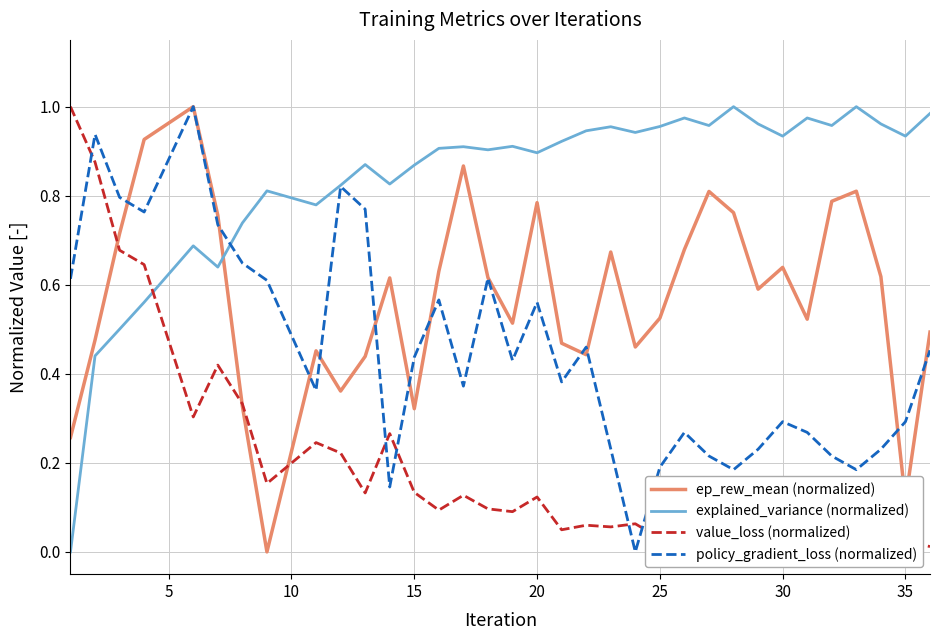

True or false: explained_variance (normalized) and ep_rew_mean (normalized) cross at least once.

True